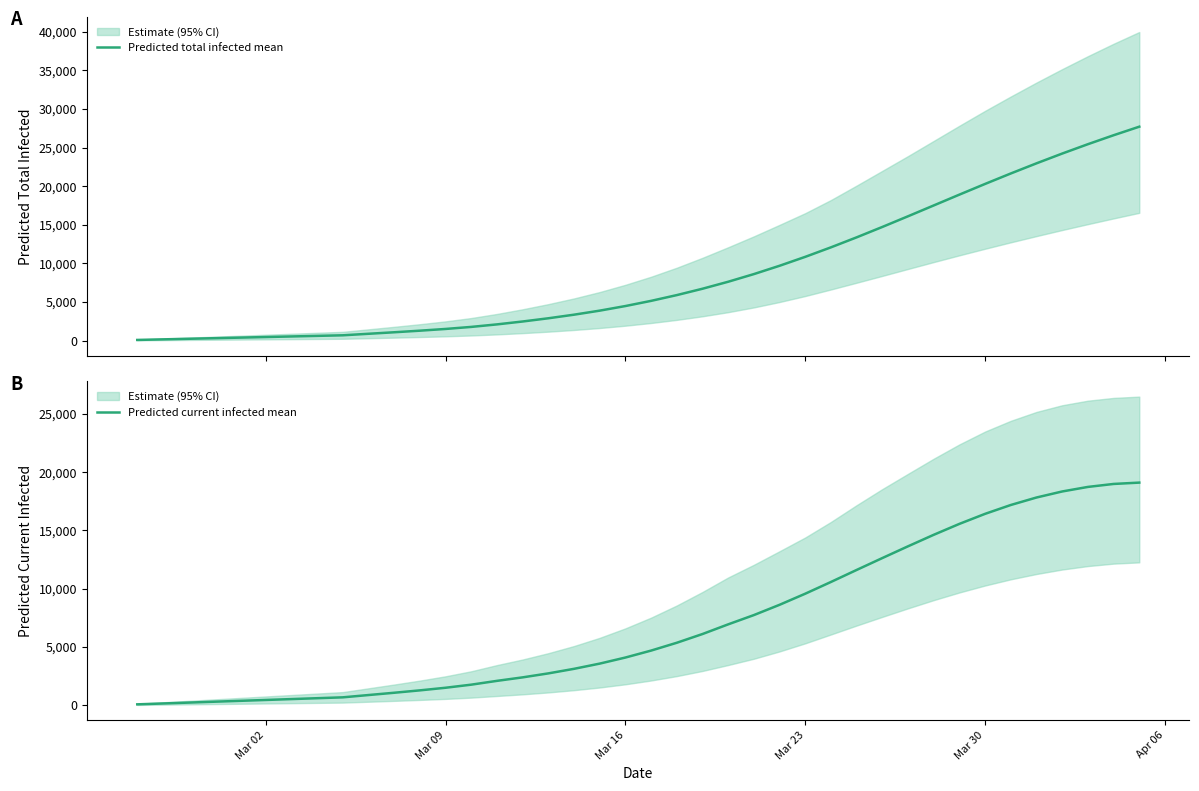

At how many categories does at least one series exceed 20668?

6